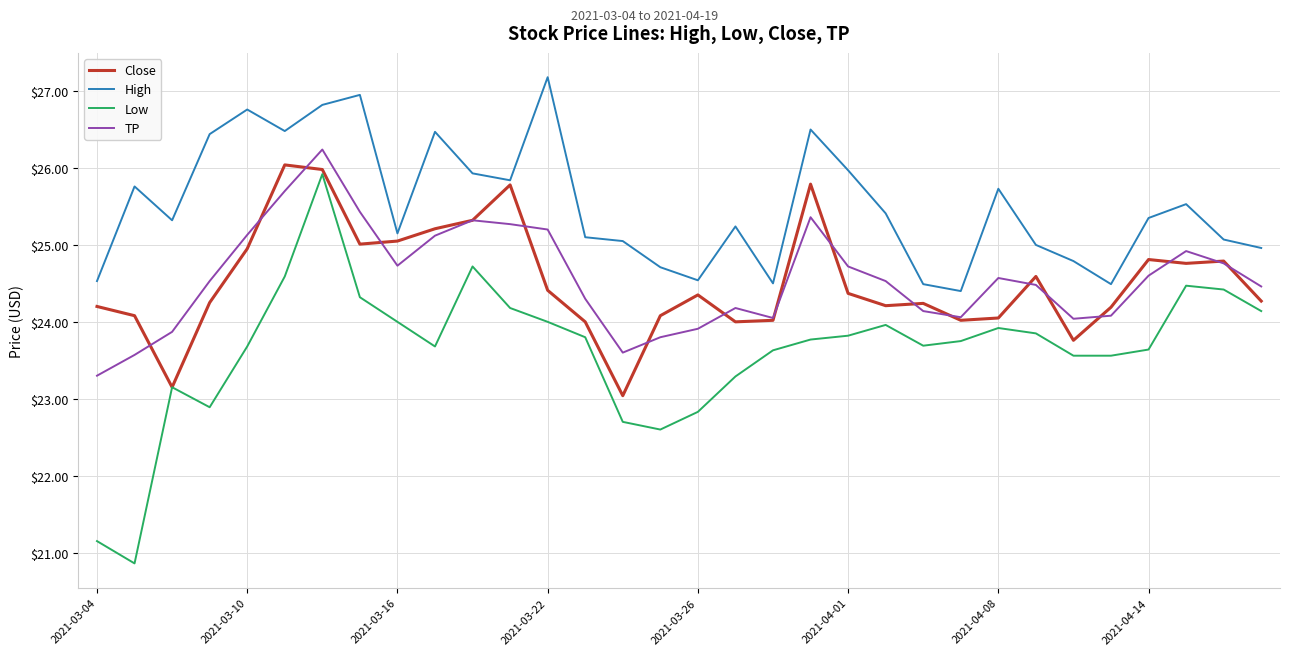

What is the greatest value displayed?

27.2